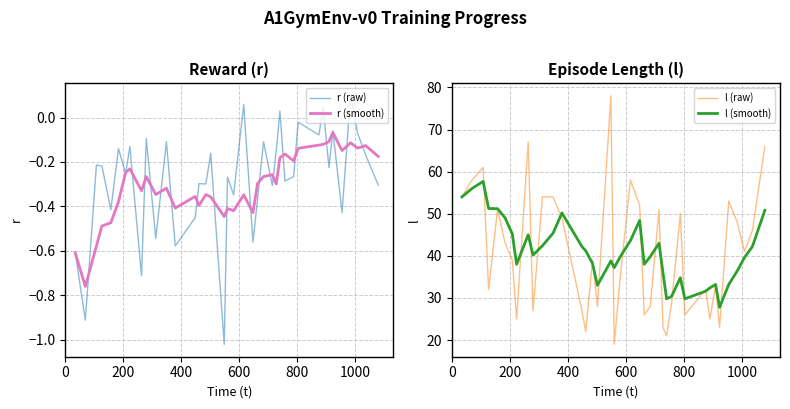

How many values in r (raw) are below zero?

35